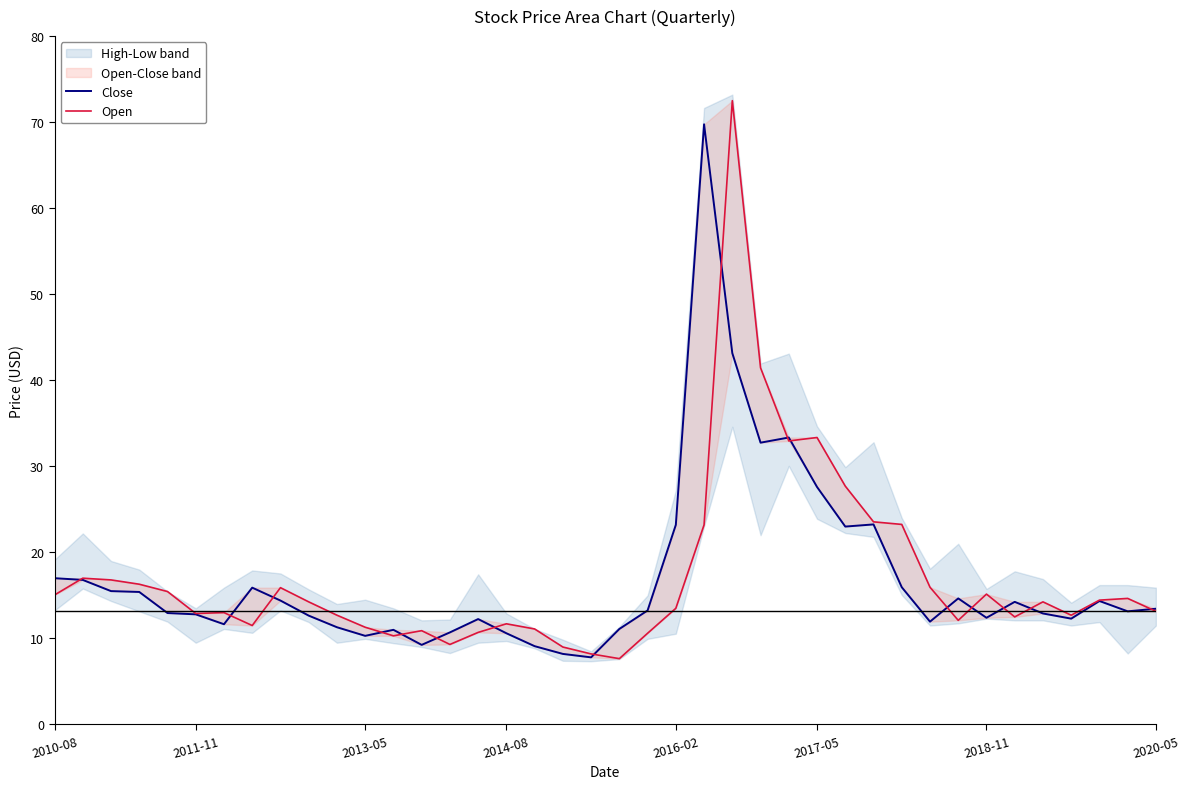

What is the difference between the second highest and minimum values in the Open series?

33.8